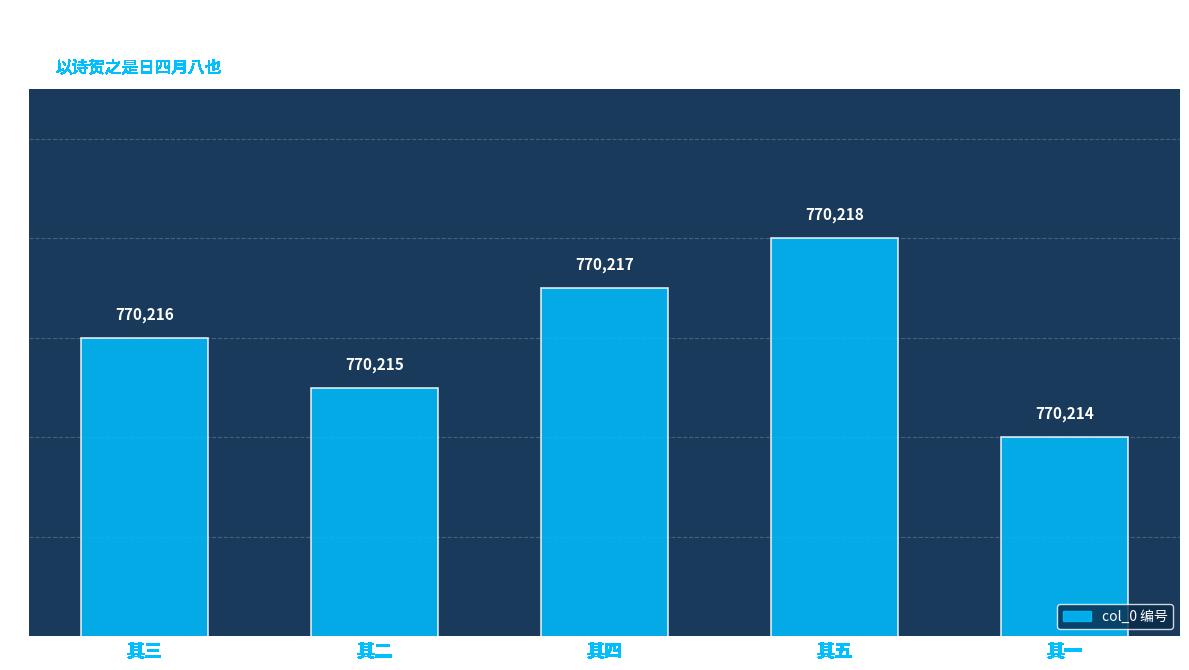

Reading left to right, transcribe all the data shown in this chart.

770216	770215	770217	770218	770214